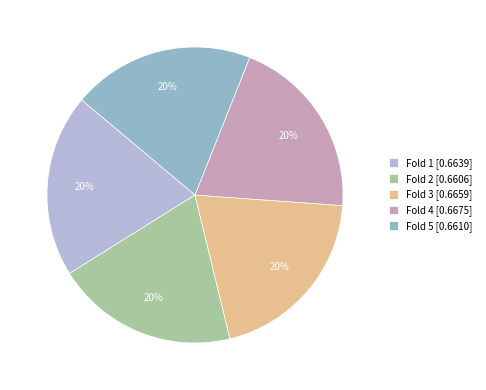

How many segments does this pie chart have?

5